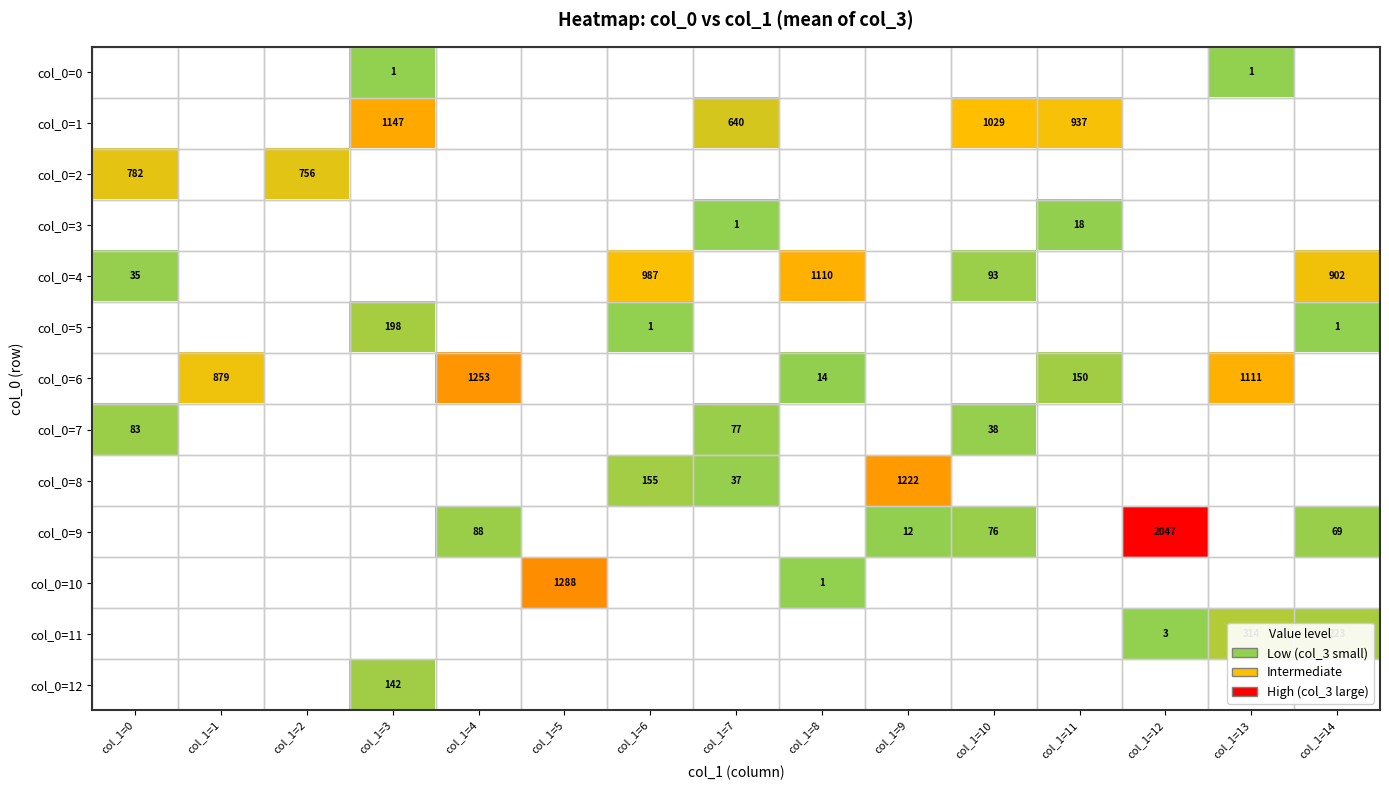

What is the smallest value displayed?

1.0